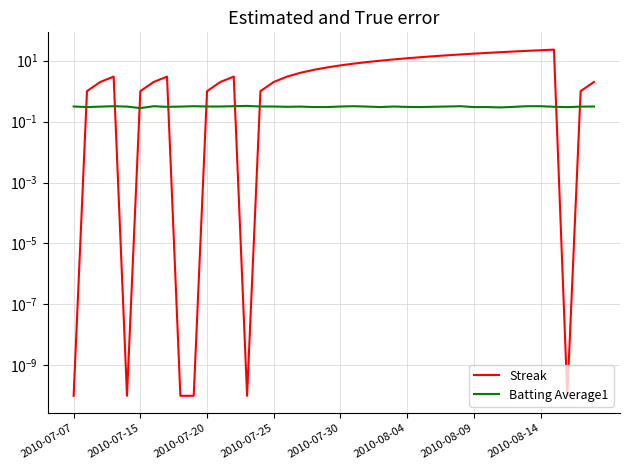

How many data points in Streak are above 4?

19